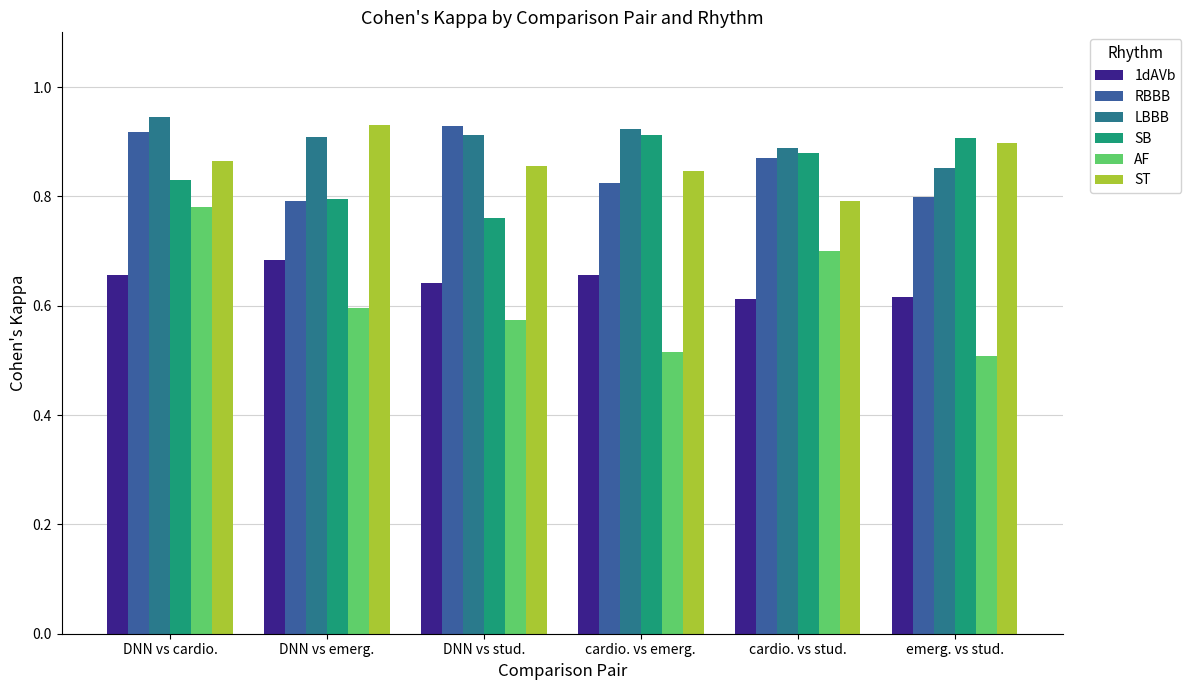

What is the difference between the maximum and second lowest values in the RBBB series?

0.1